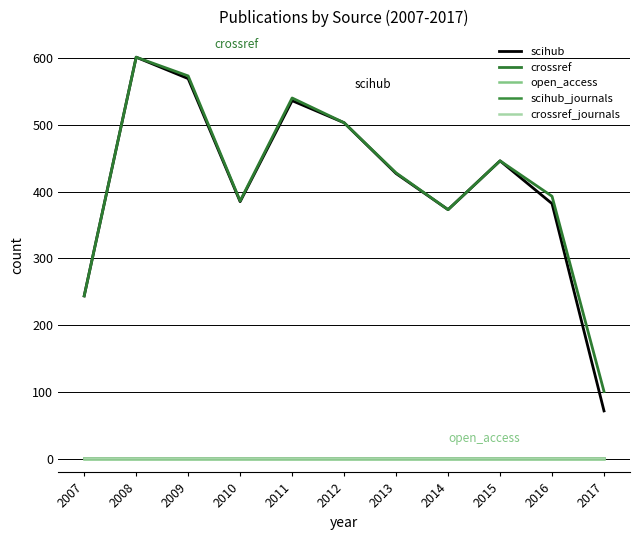

Reading right to left, list all the values displayed in this chart.

scihub: 72	382	446	373	427	503	536	385	569	601	244
crossref: 101	393	446	373	428	503	540	386	573	601	244
open_access: 0	0	0	0	0	0	0	0	0	0	0
scihub_journals: 1	1	1	1	1	1	1	1	1	1	1
crossref_journals: 1	1	1	1	1	1	1	1	1	1	1